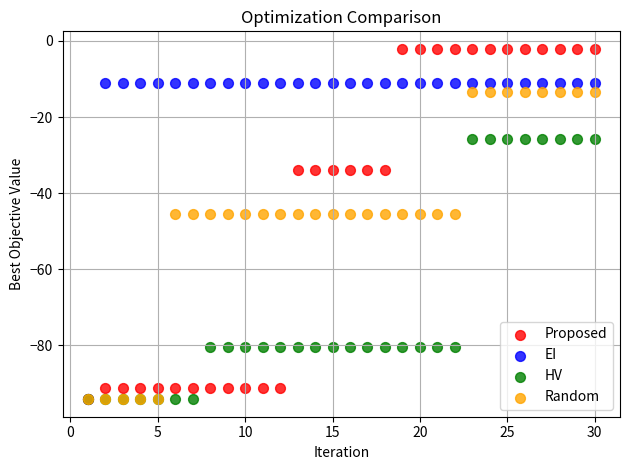

What are all the series names shown in the legend?

Proposed, EI, HV, Random